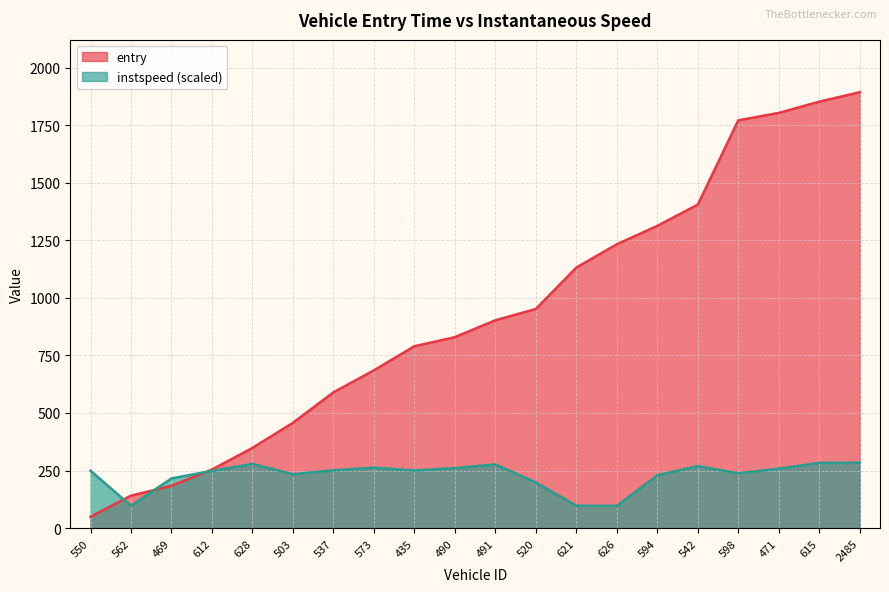

Which series has the widest spread of values?

entry